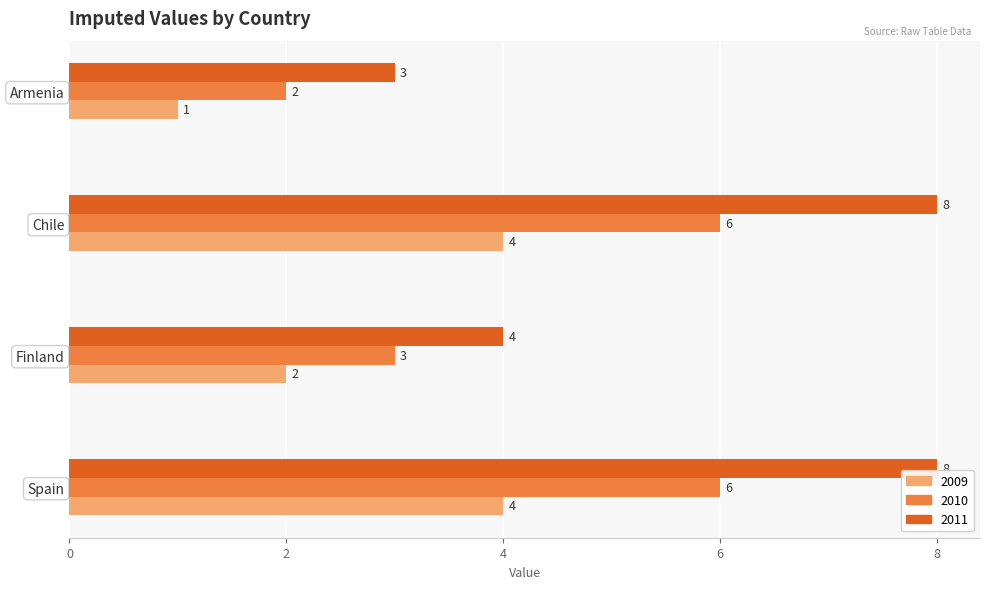

Between Finland and Chile, which series saw the biggest shift?

2011